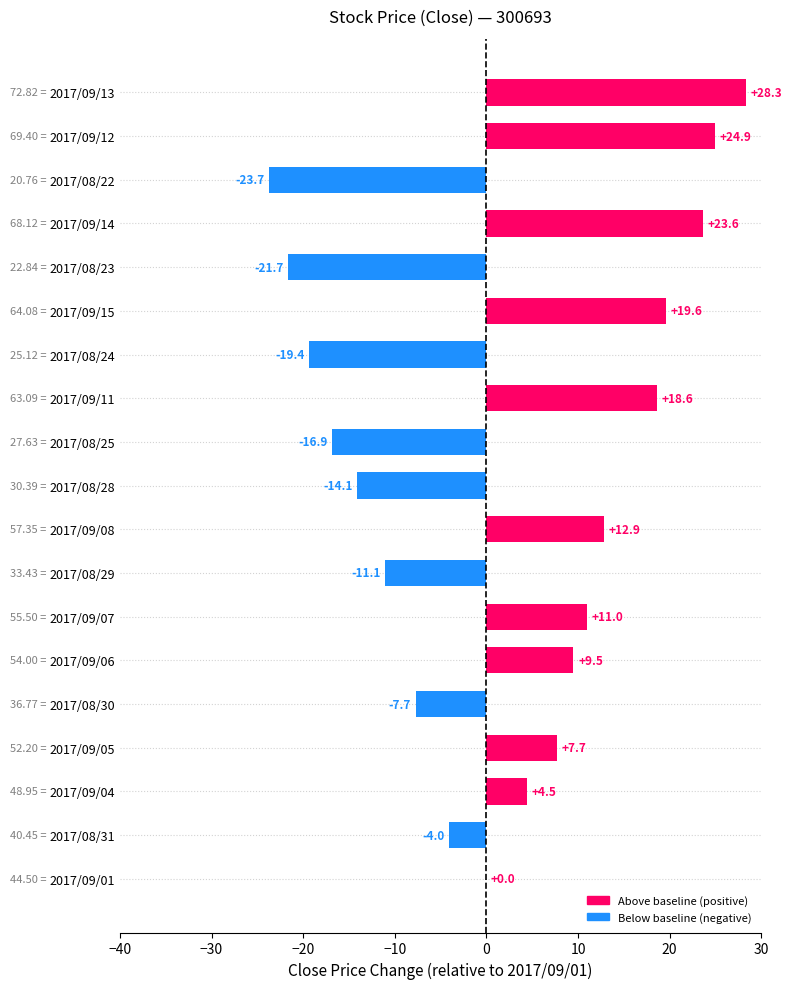

What is the change in value from 2017/08/25 to 2017/09/01?

+16.9